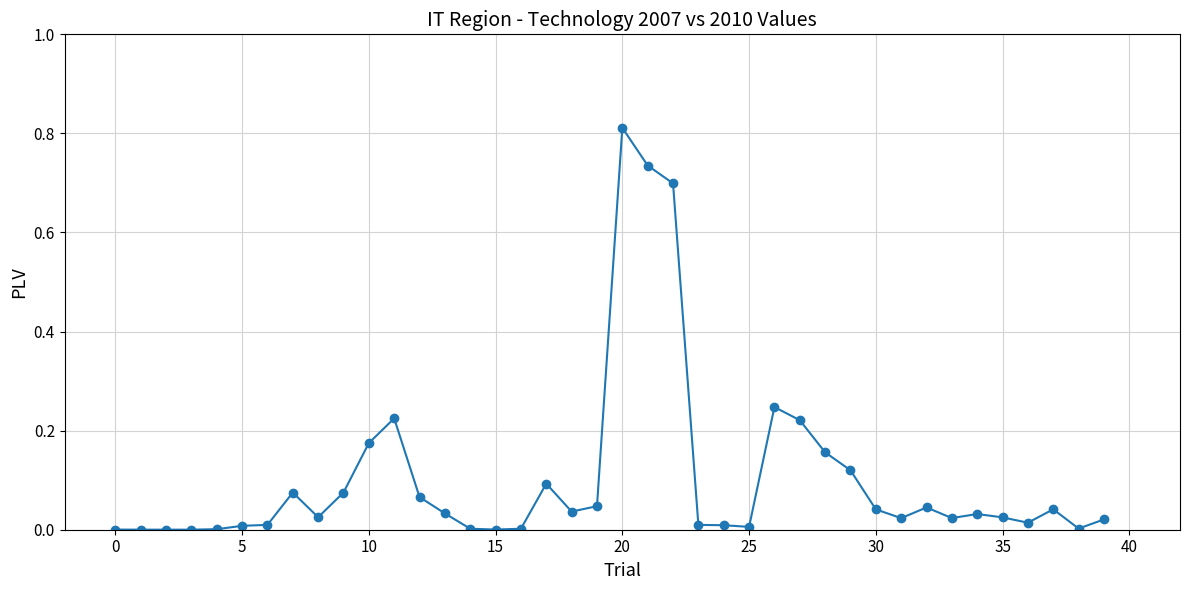

What is the sum of all values?

4.2